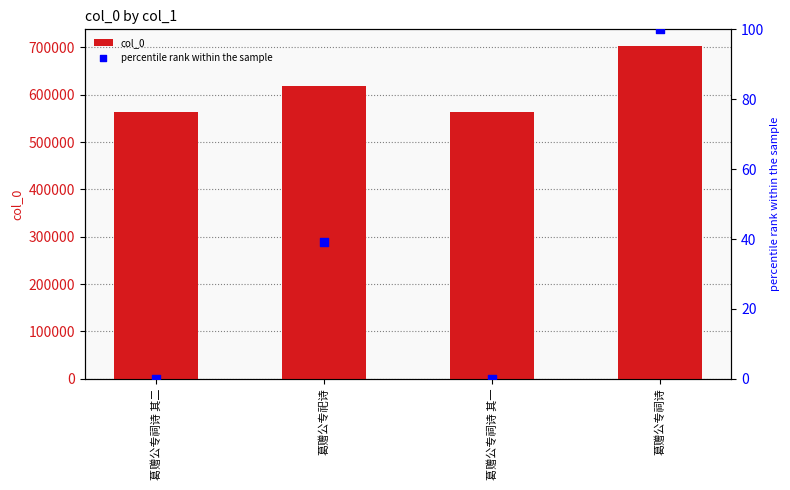

Which series reaches the minimum Y coordinate?

percentile rank within the sample